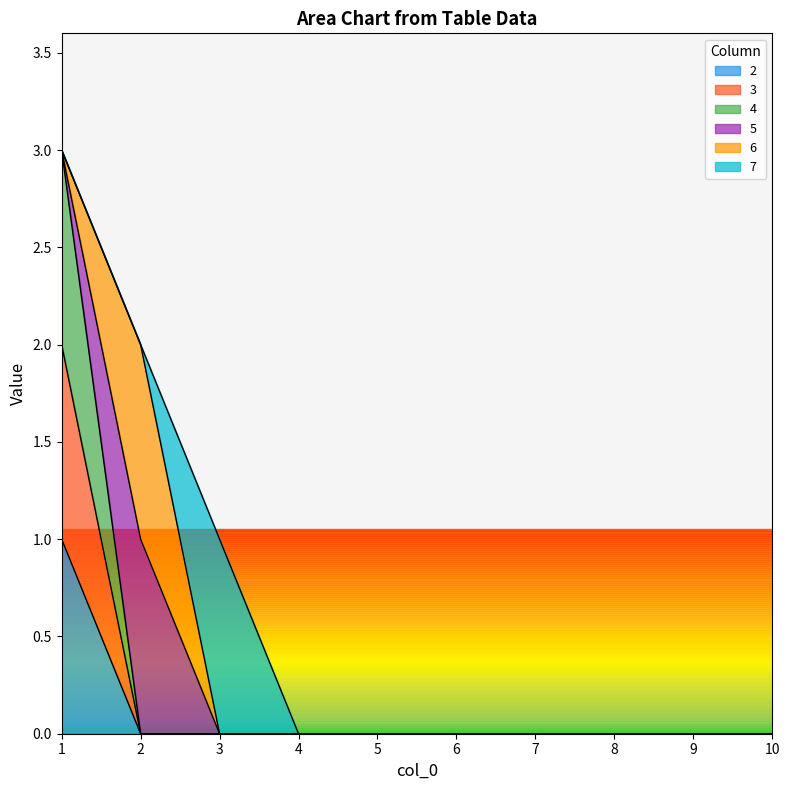

Does the chart display data point markers on the line(s)?

No